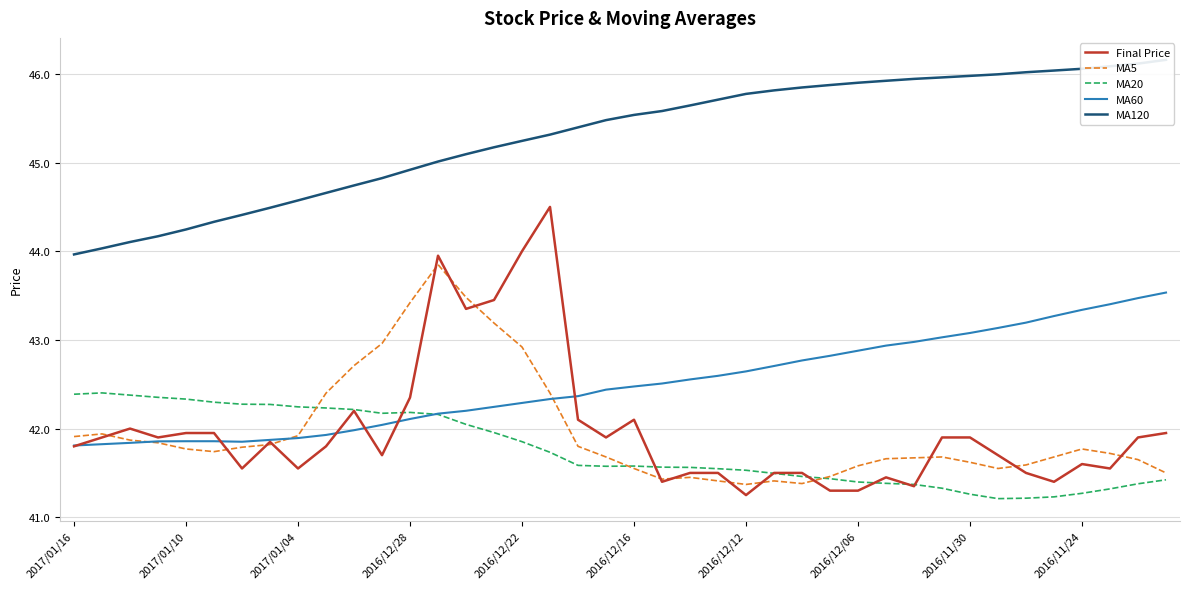

The value of MA5 at 2017/01/04 is 68.4. True or false?

False